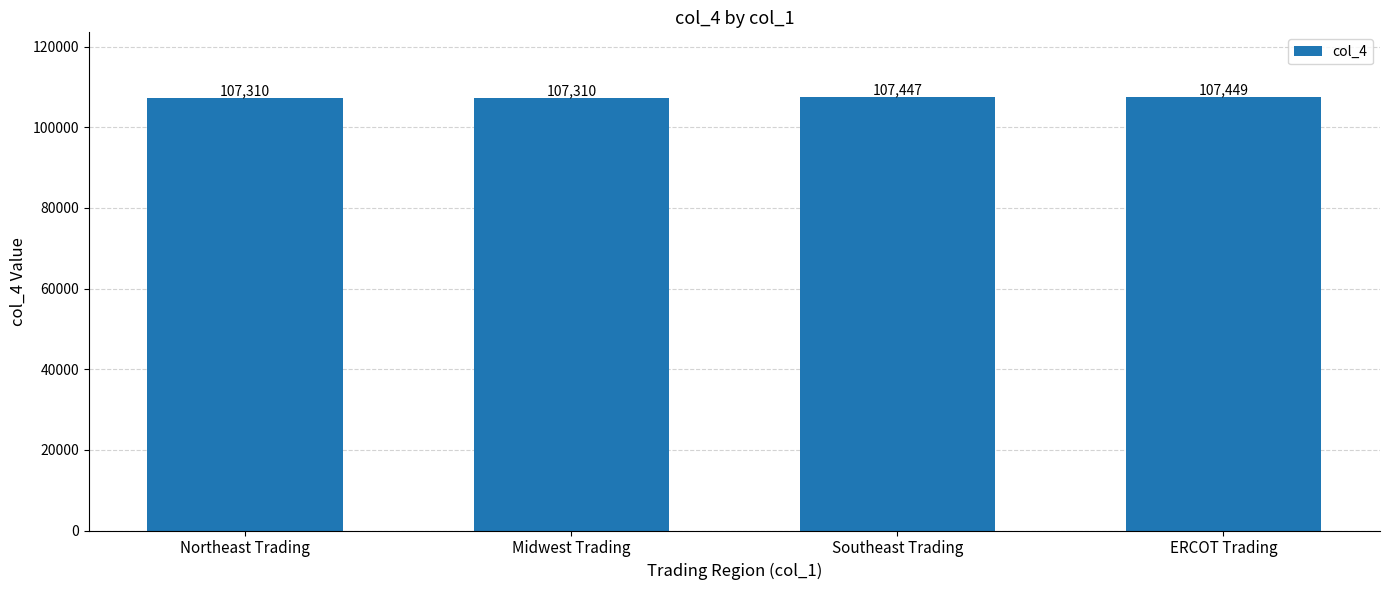

What is the average value?

107379